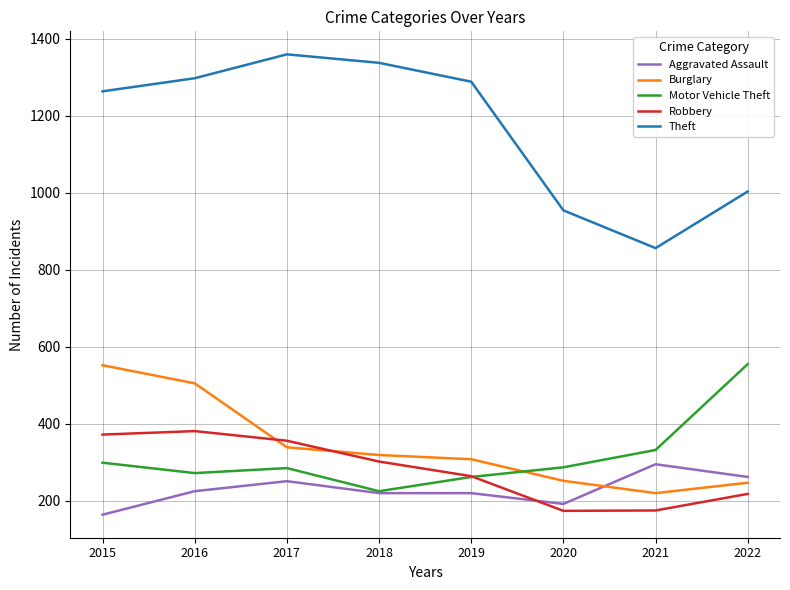

Rank the series at 2015 from highest to lowest value.

Theft, Burglary, Robbery, Motor Vehicle Theft, Aggravated Assault